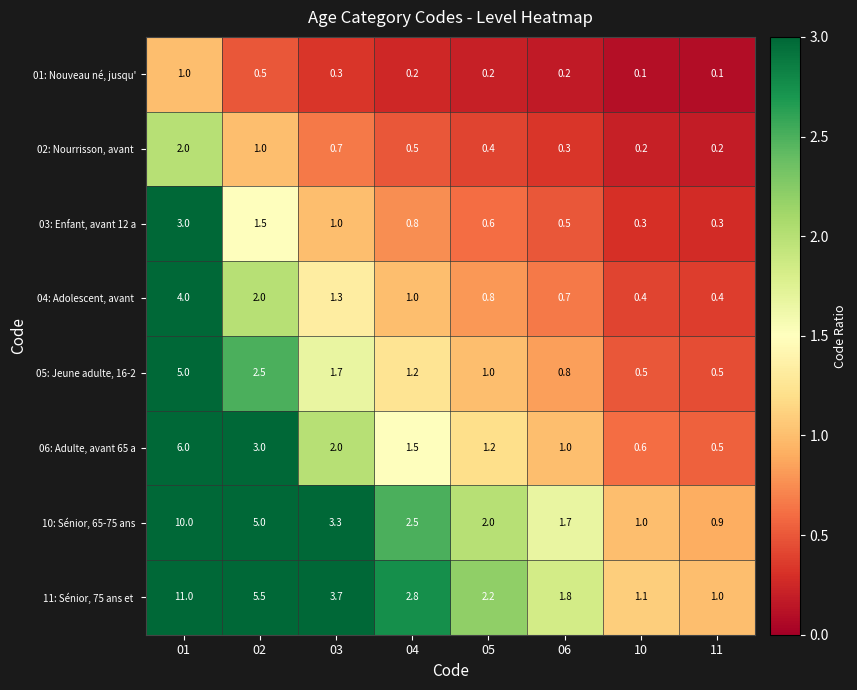

List the labels in order of 10: Sénior, 65-75 ans value, largest first.

01, 02, 03, 04, 05, 06, 10, 11